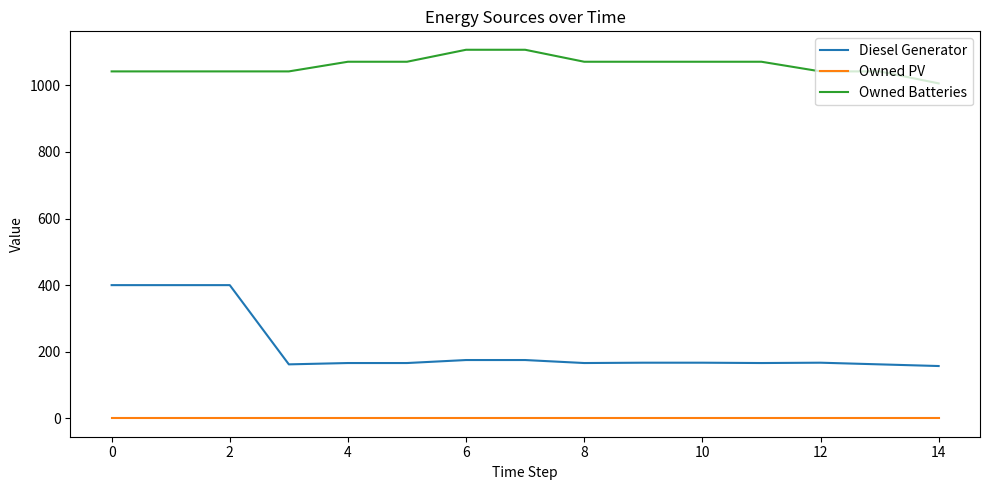

What are all the series names shown in the legend?

Diesel Generator, Owned PV, Owned Batteries